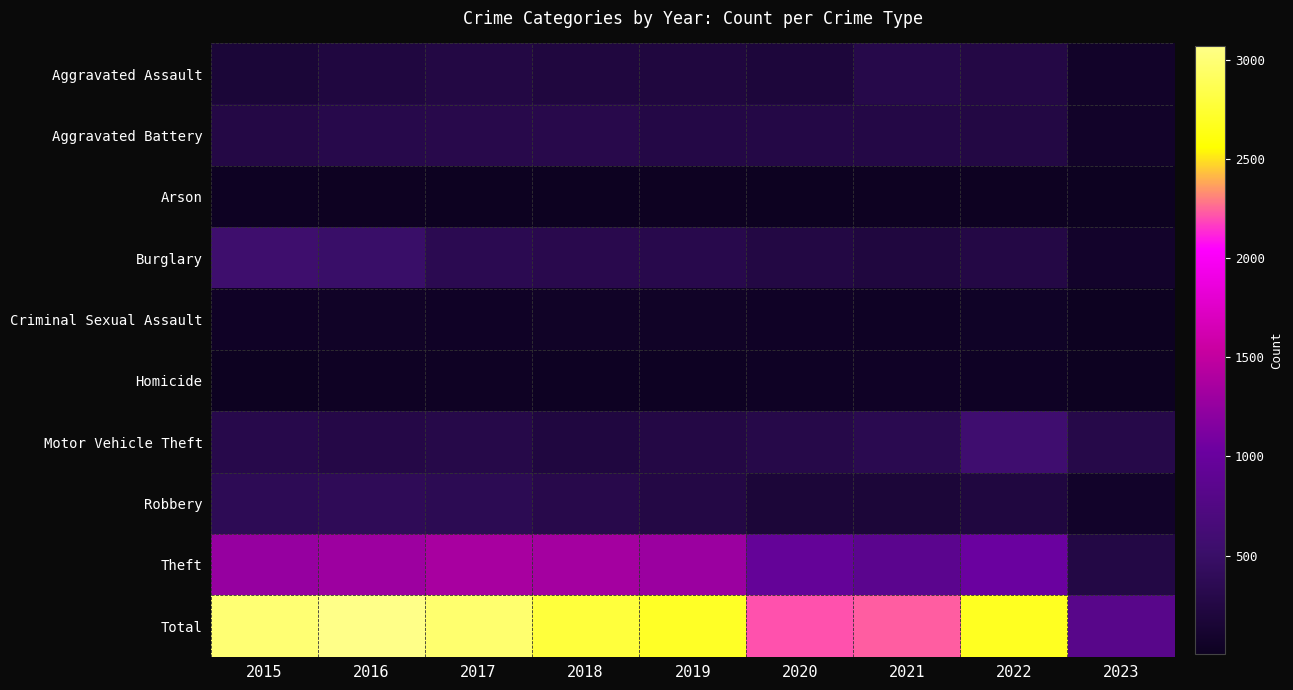

Reading right to left, extract all data points from this chart.

Aggravated Assault: 2023=65	2022=264	2021=295	2020=192	2019=220	2018=220	2017=251	2016=225	2015=164
Aggravated Battery: 2023=64	2022=248	2021=270	2020=269	2019=267	2018=302	2017=303	2016=298	2015=260
Arson: 2023=2	2022=16	2021=18	2020=12	2019=16	2018=8	2017=12	2016=14	2015=22
Burglary: 2023=79	2022=261	2021=220	2020=252	2019=308	2018=319	2017=339	2016=505	2015=552
Criminal Sexual Assault: 2023=2	2022=44	2021=33	2020=39	2019=54	2018=51	2017=41	2016=51	2015=43
Homicide: 2023=3	2022=36	2021=38	2020=34	2019=21	2018=23	2017=27	2016=28	2015=13
Motor Vehicle Theft: 2023=288	2022=567	2021=332	2020=287	2019=262	2018=225	2017=285	2016=272	2015=299
Robbery: 2023=68	2022=226	2021=175	2020=174	2019=264	2018=302	2017=356	2016=381	2015=372
Theft: 2023=256	2022=1023	2021=856	2020=954	2019=1288	2018=1337	2017=1359	2016=1297	2015=1263
Total: 2023=827	2022=2685	2021=2237	2020=2213	2019=2700	2018=2787	2017=2973	2016=3071	2015=2988